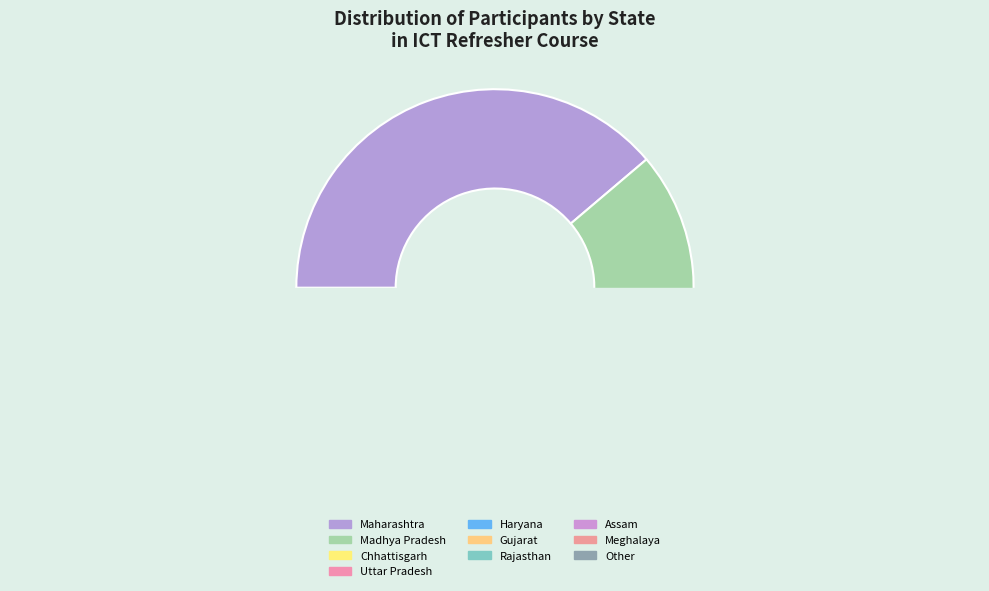

Which category has the smallest portion of the pie?

Other